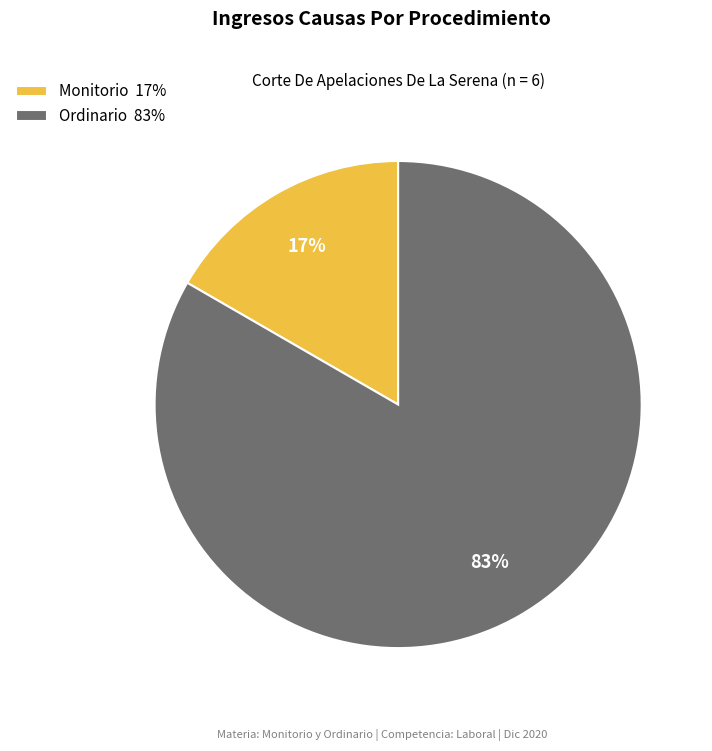

How many segments does this pie chart have?

2